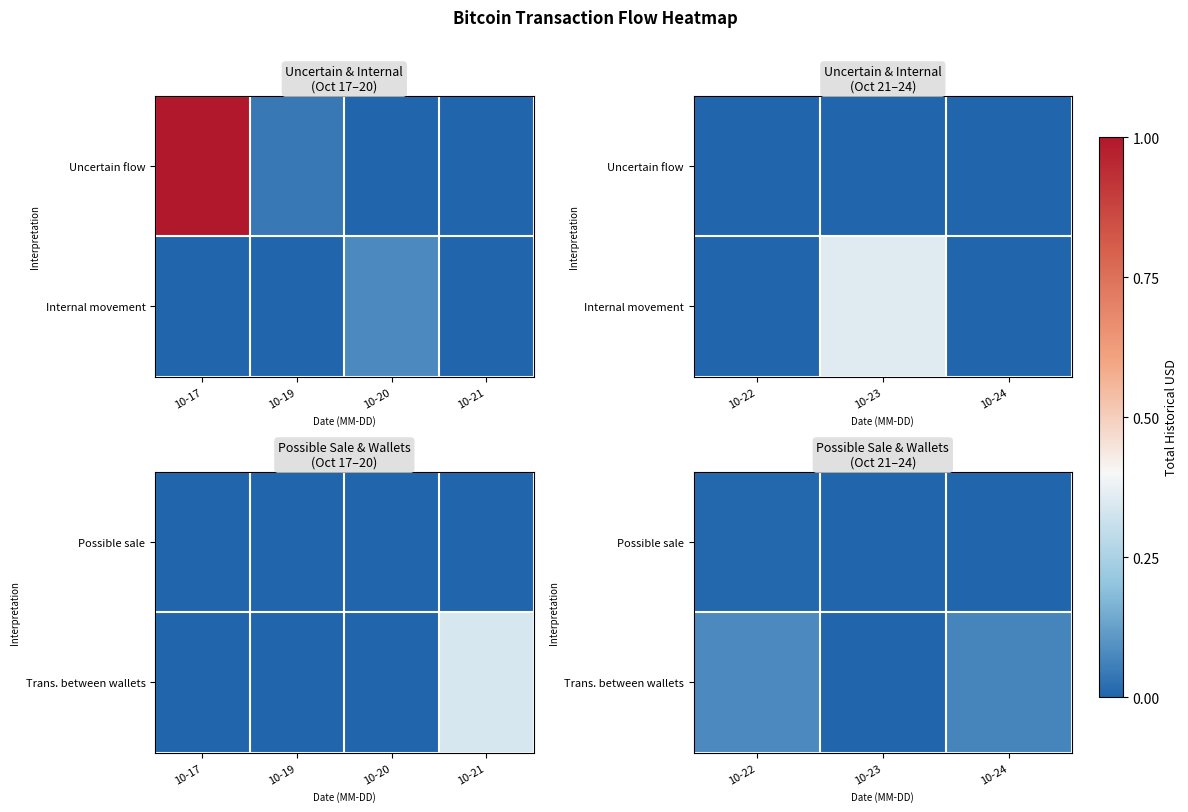

Which has a higher value, 10-23 or 10-22?

10-22